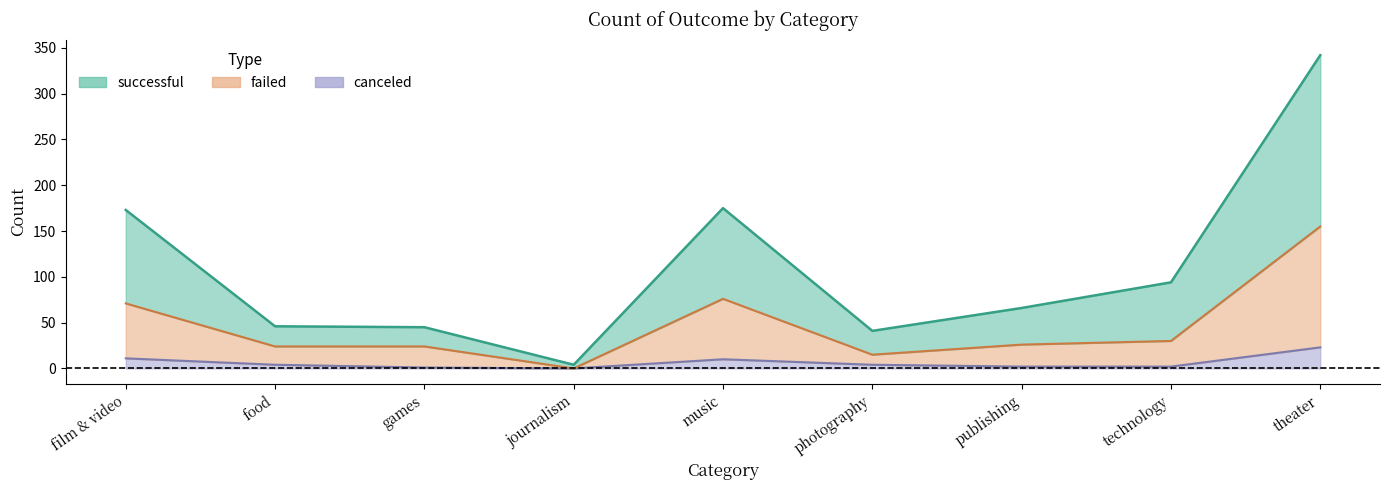

True or false: canceled and successful intersect in this chart.

False